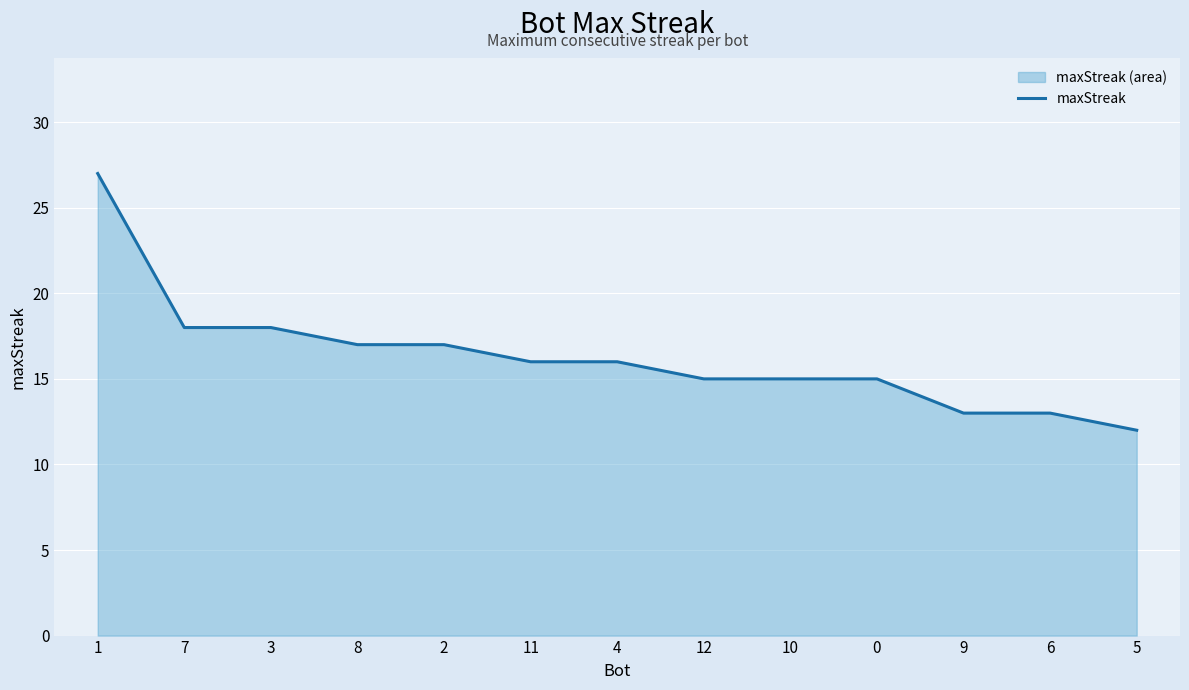

Read the value at 4, to the nearest 5.

15